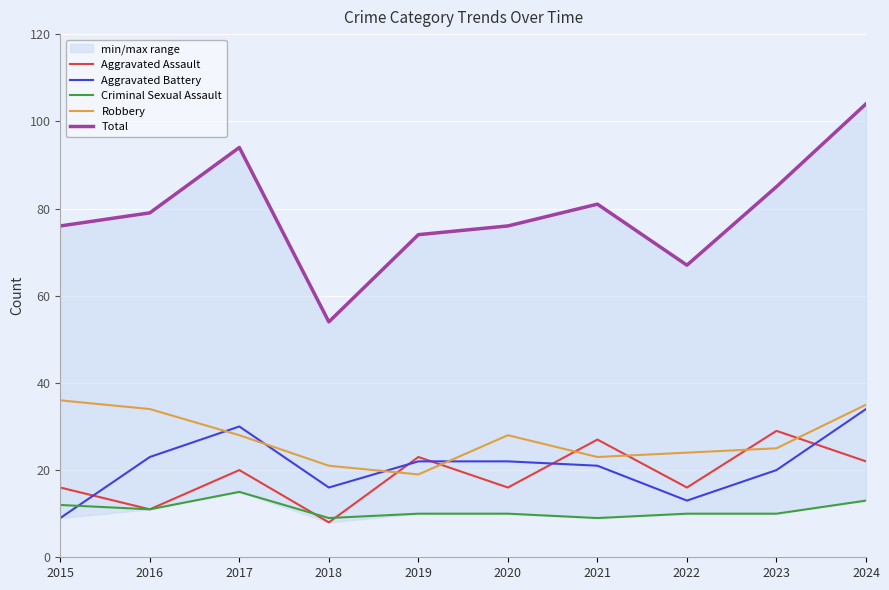

Does the chart display data point markers on the line(s)?

No